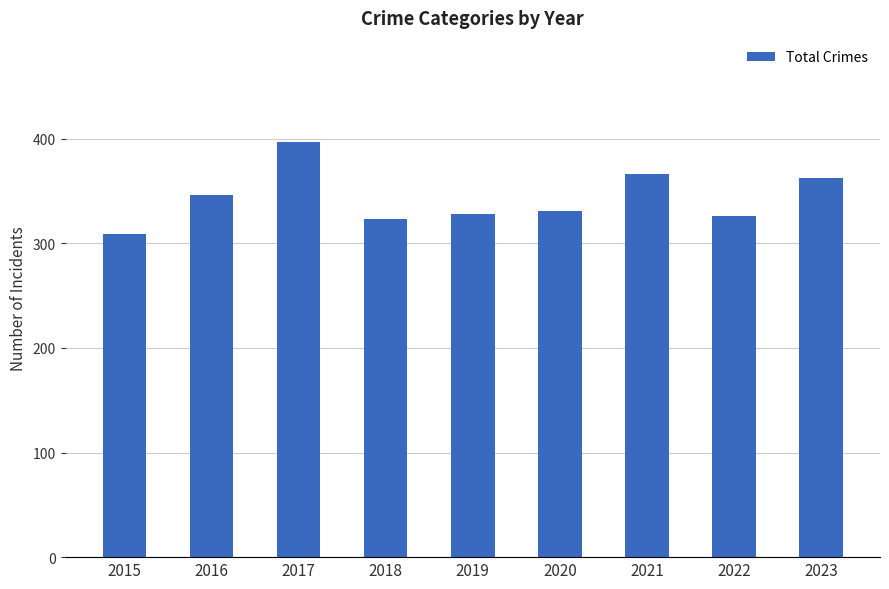

What is the smallest value displayed?

309